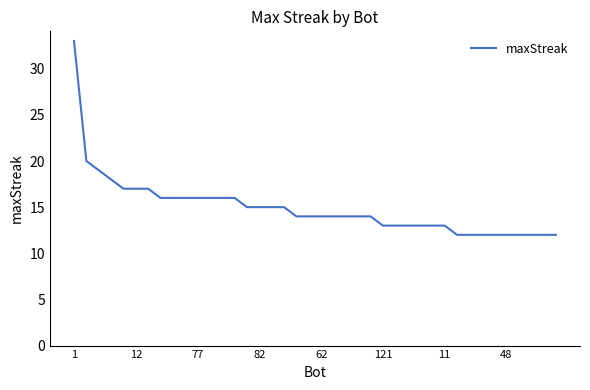

What is the difference between the maximum and minimum values?

21